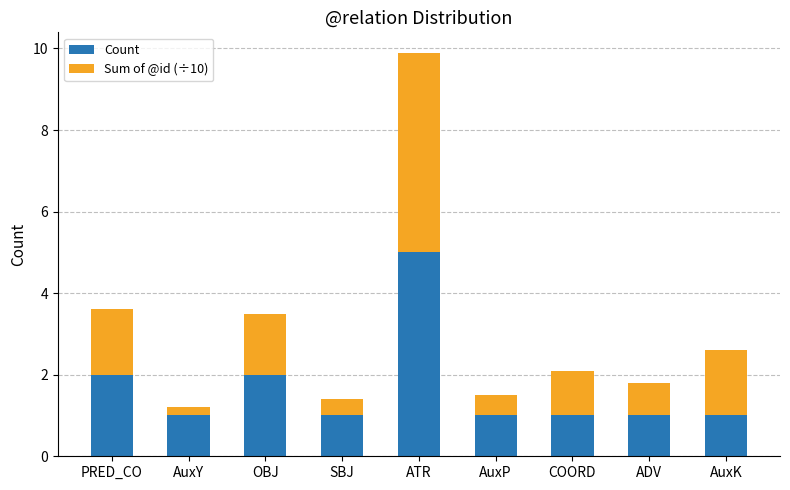

What is the minimum value for Count?

1.0